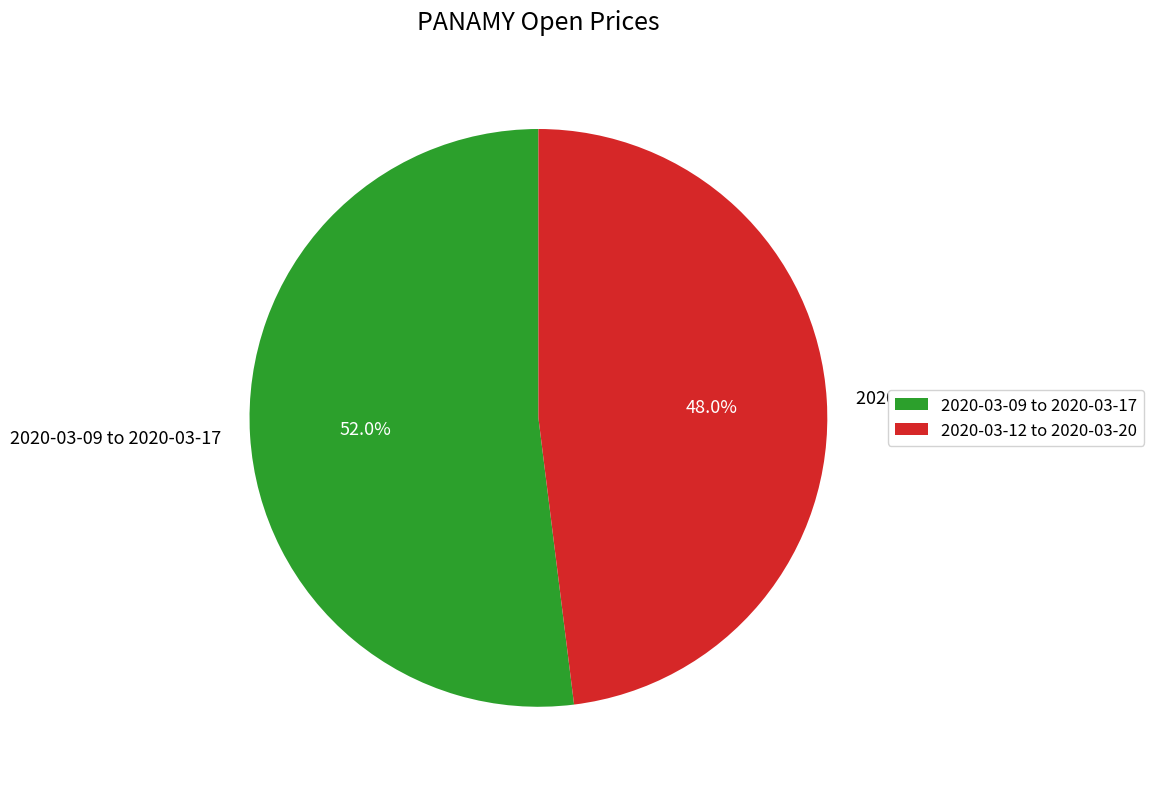

What is the smallest slice in the pie chart?

2020-03-12 to 2020-03-20